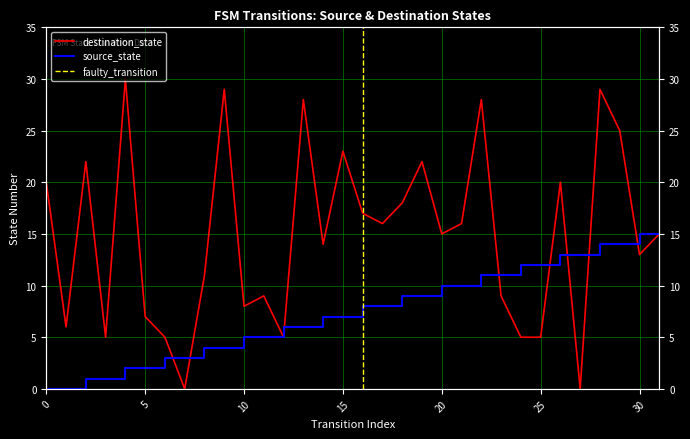

True or false: source_state has a value of 10 at 21.

True